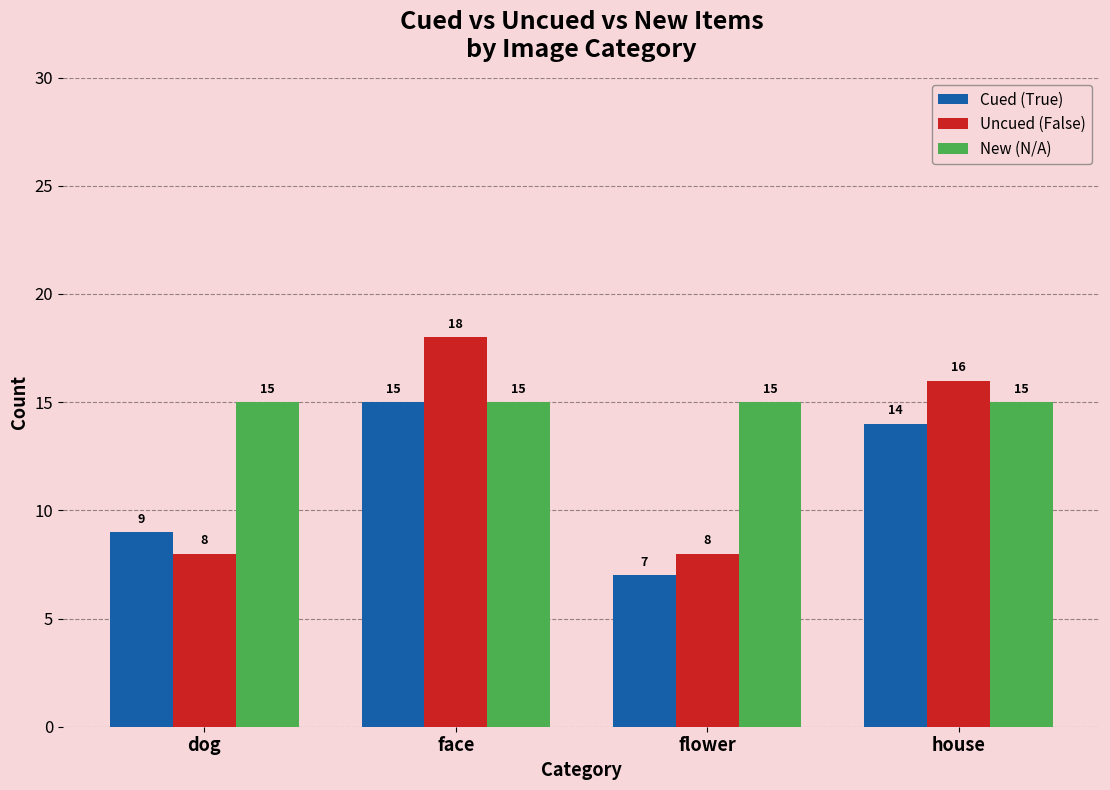

What is the maximum value shown in the chart?

18